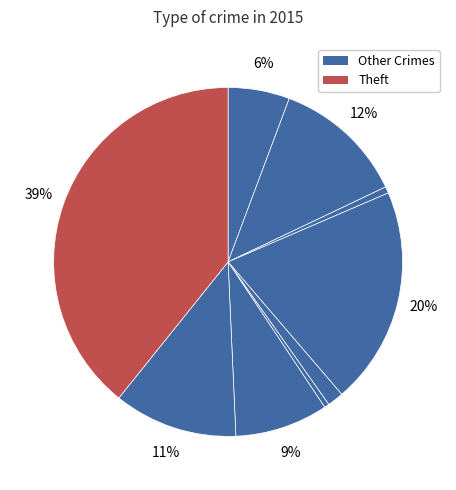

How many slices are in this pie chart?

9